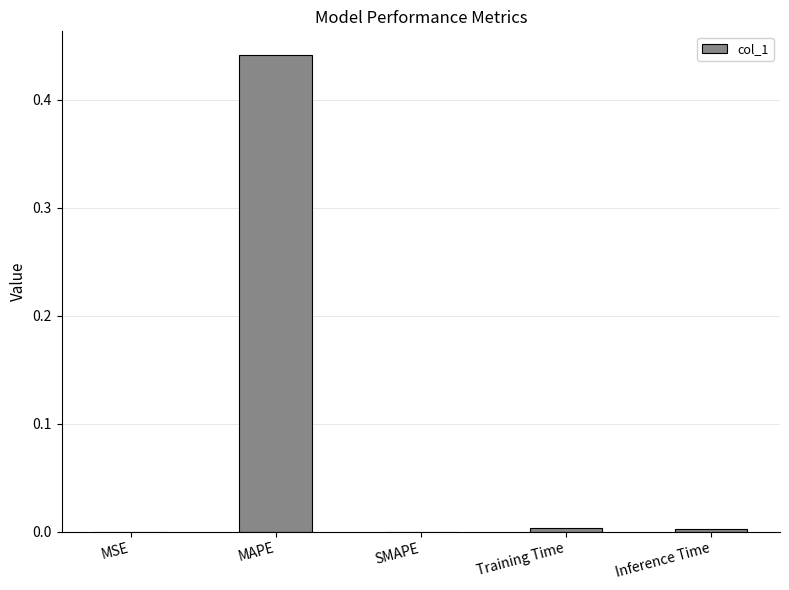

What is the change in value from MAPE to SMAPE?

-0.4